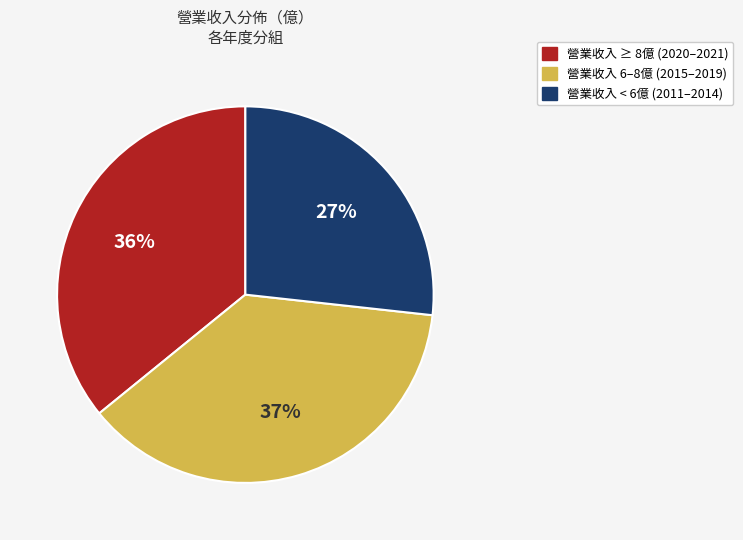

True or false: 營業收入 ≥ 8億 (2020–2021) accounts for 36% of the total.

True